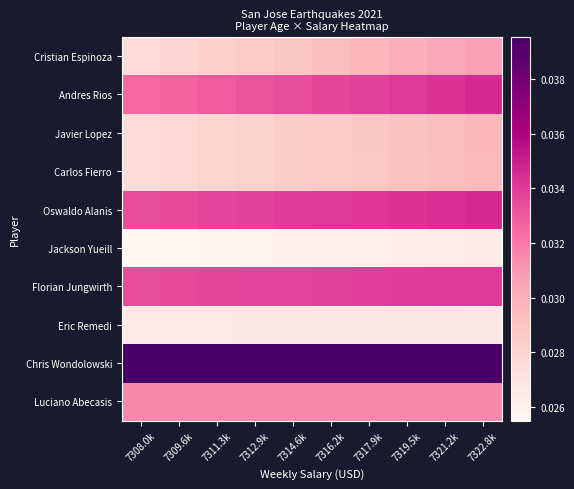

List the series in order of their peak value, lowest first.

Jackson Yueill, Eric Remedi, Carlos Fierro, Javier Lopez, Cristian Espinoza, Luciano Abecasis, Florian Jungwirth, Oswaldo Alanis, Andres Rios, Chris Wondolowski